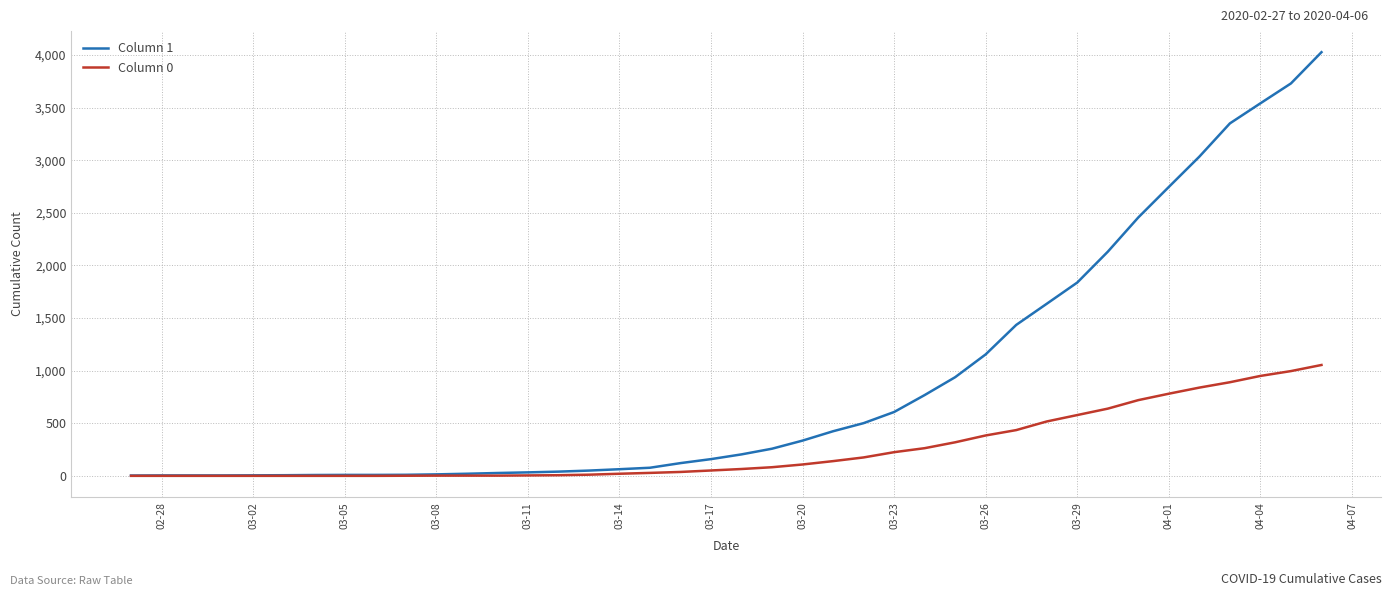

What is the greatest value displayed?

4028